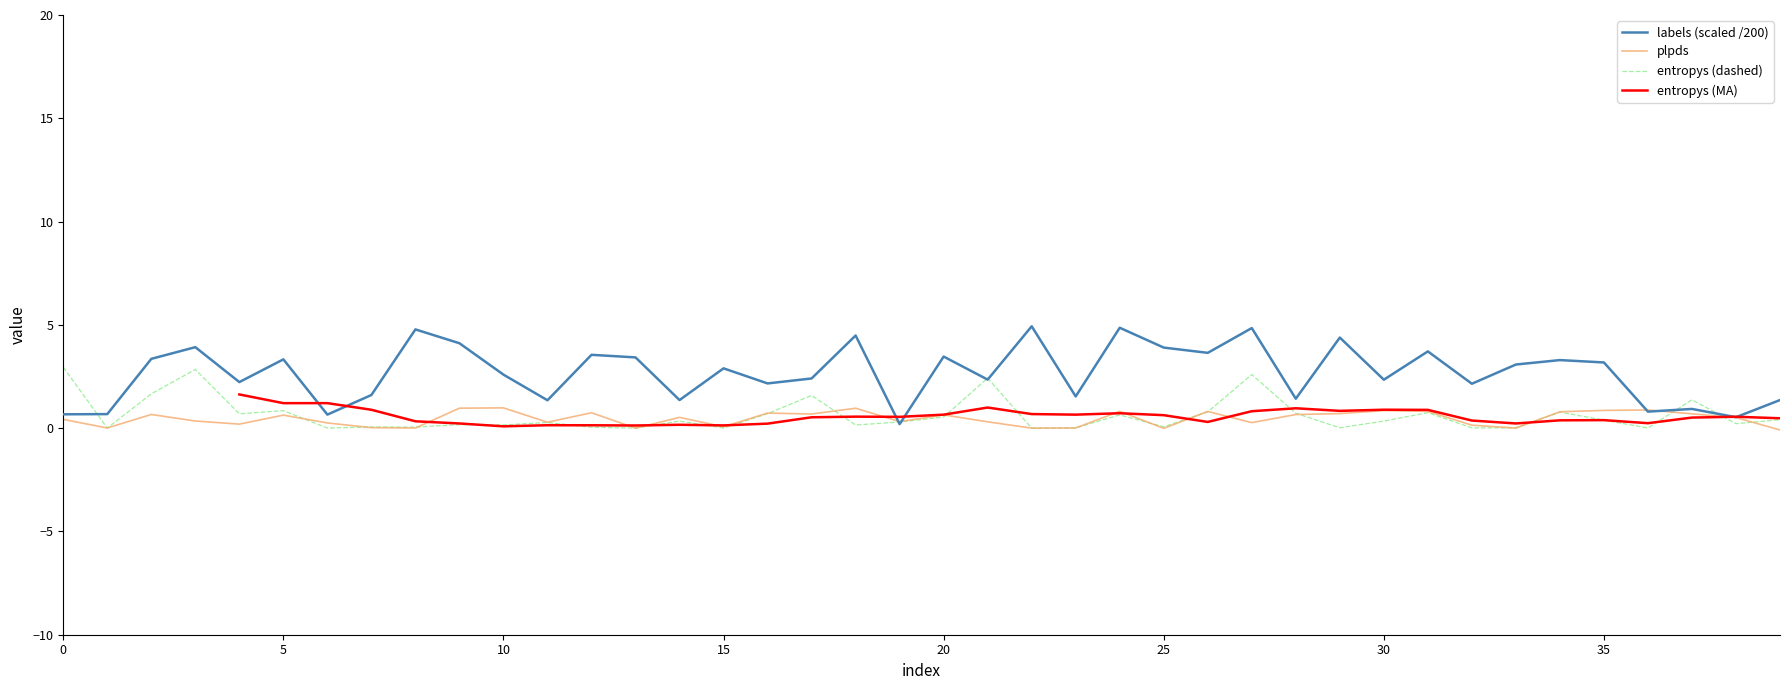

True or false: labels has more than 0 points higher than both neighbors.

True